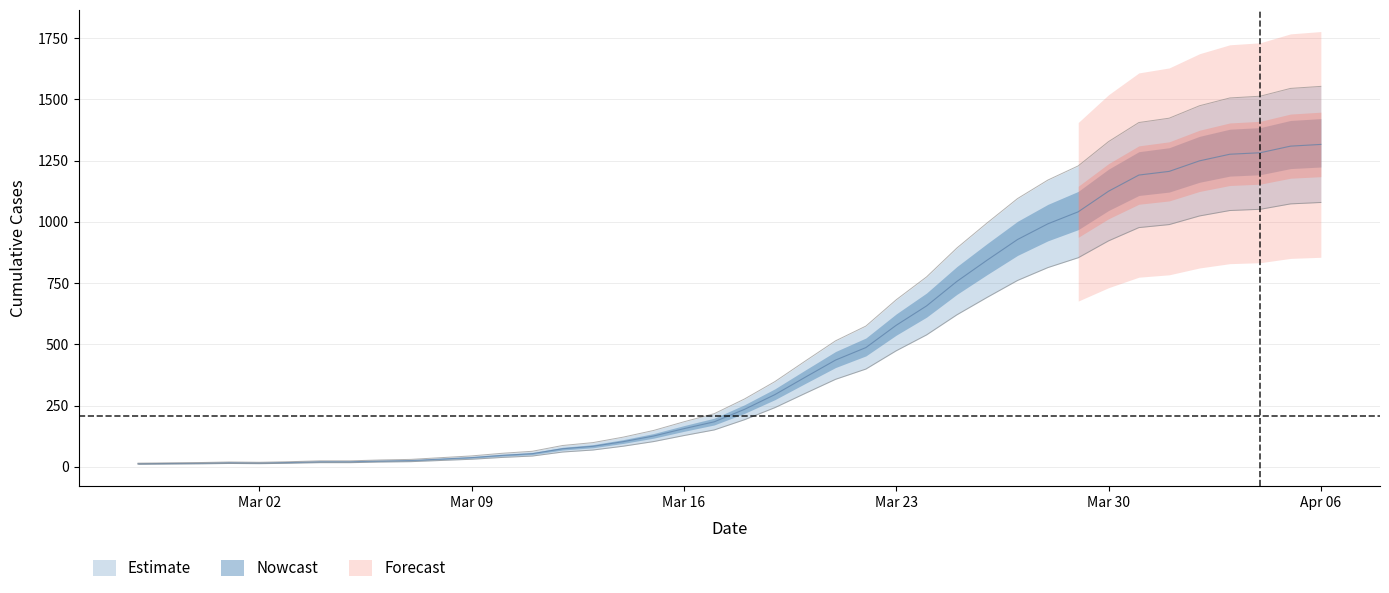

At which label does the data first exceed 277?

2020-03-18